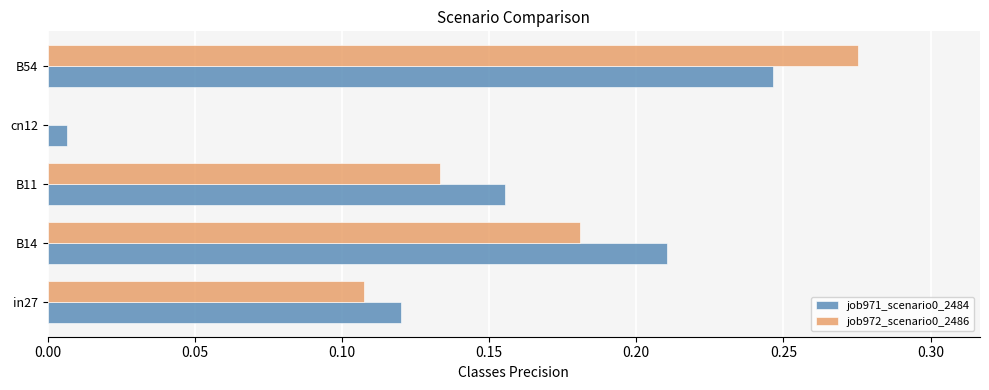

At which category is the sum across all series the highest?

B54